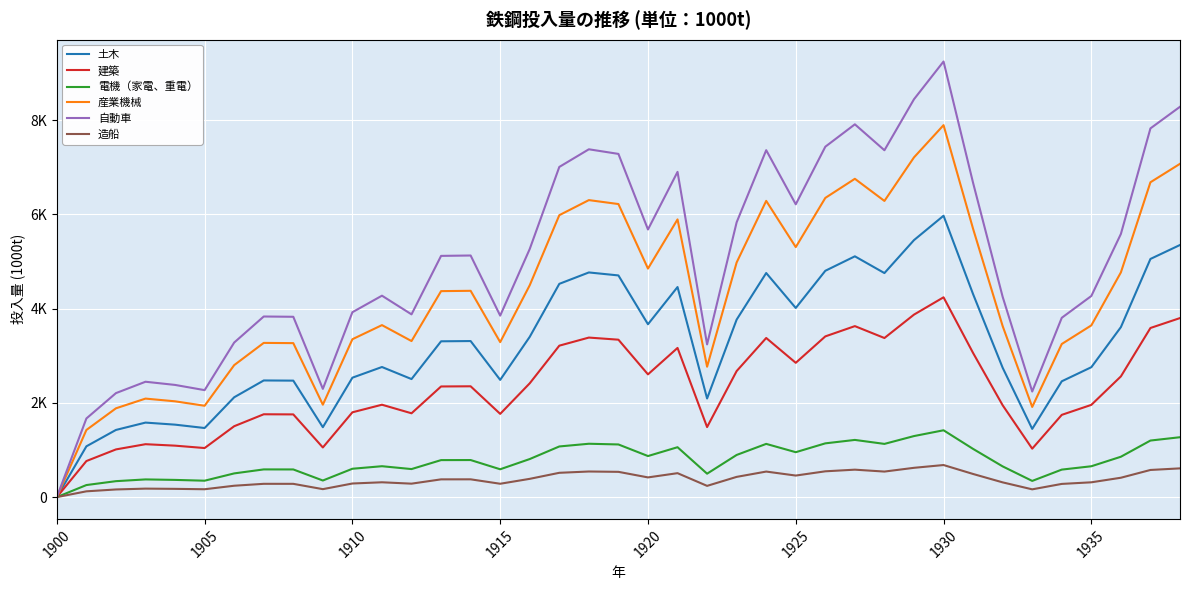

Does the chart display data point markers on the line(s)?

No